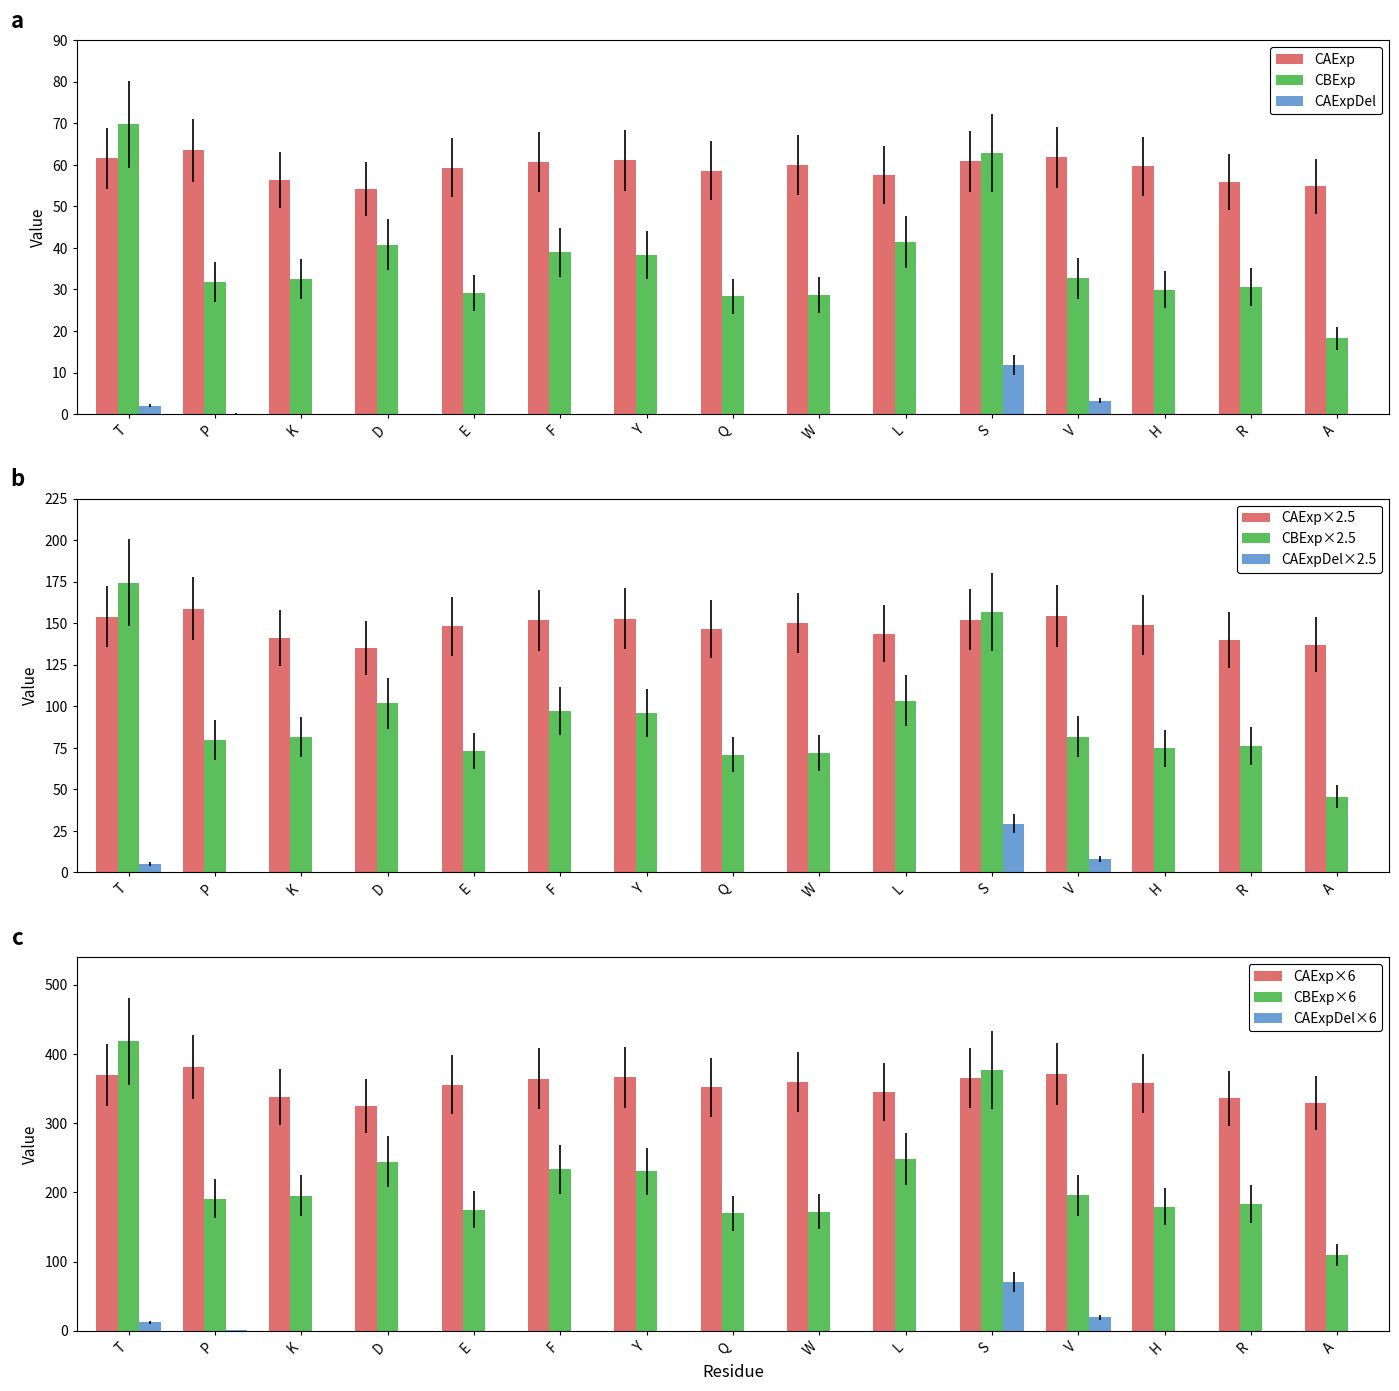

List the series in order of their overall mean, highest first.

CAExp, CBExp, CAExpDel